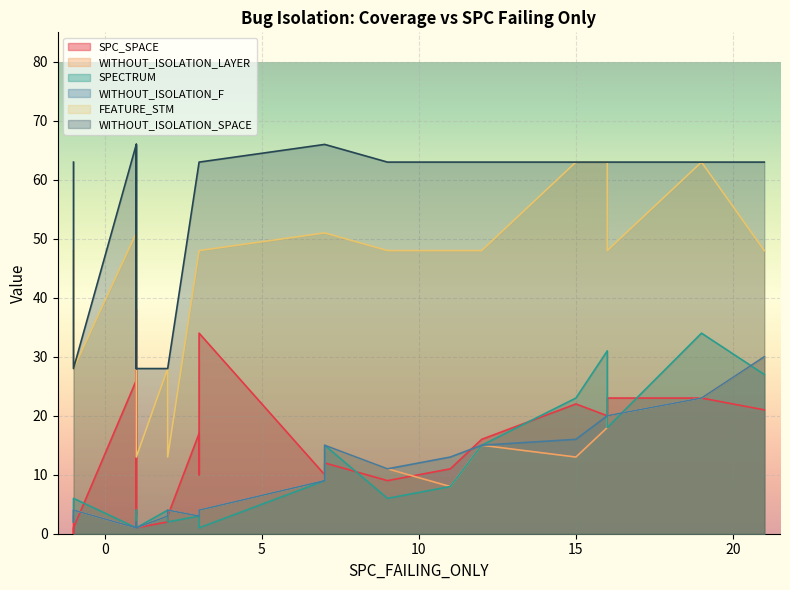

List the series in order of their peak value, highest first.

WITHOUT_ISOLATION_SPACE, FEATURE_STM, SPC_SPACE, SPECTRUM, WITHOUT_ISOLATION_LAYER, WITHOUT_ISOLATION_F